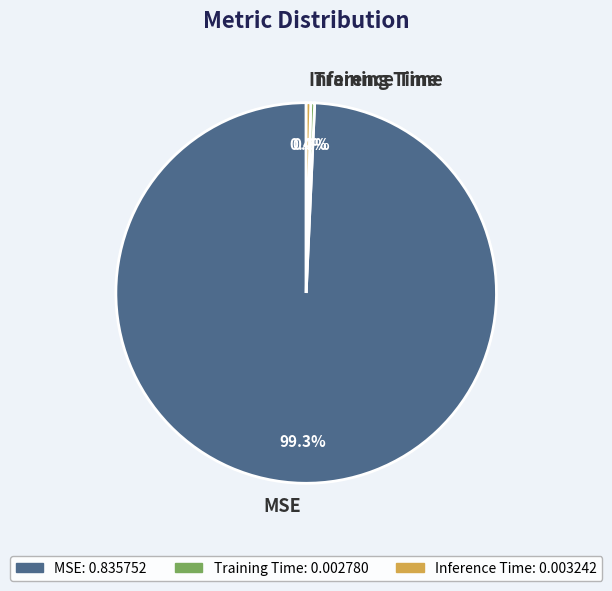

What percentage is the MSE slice, to the nearest percent?

99%